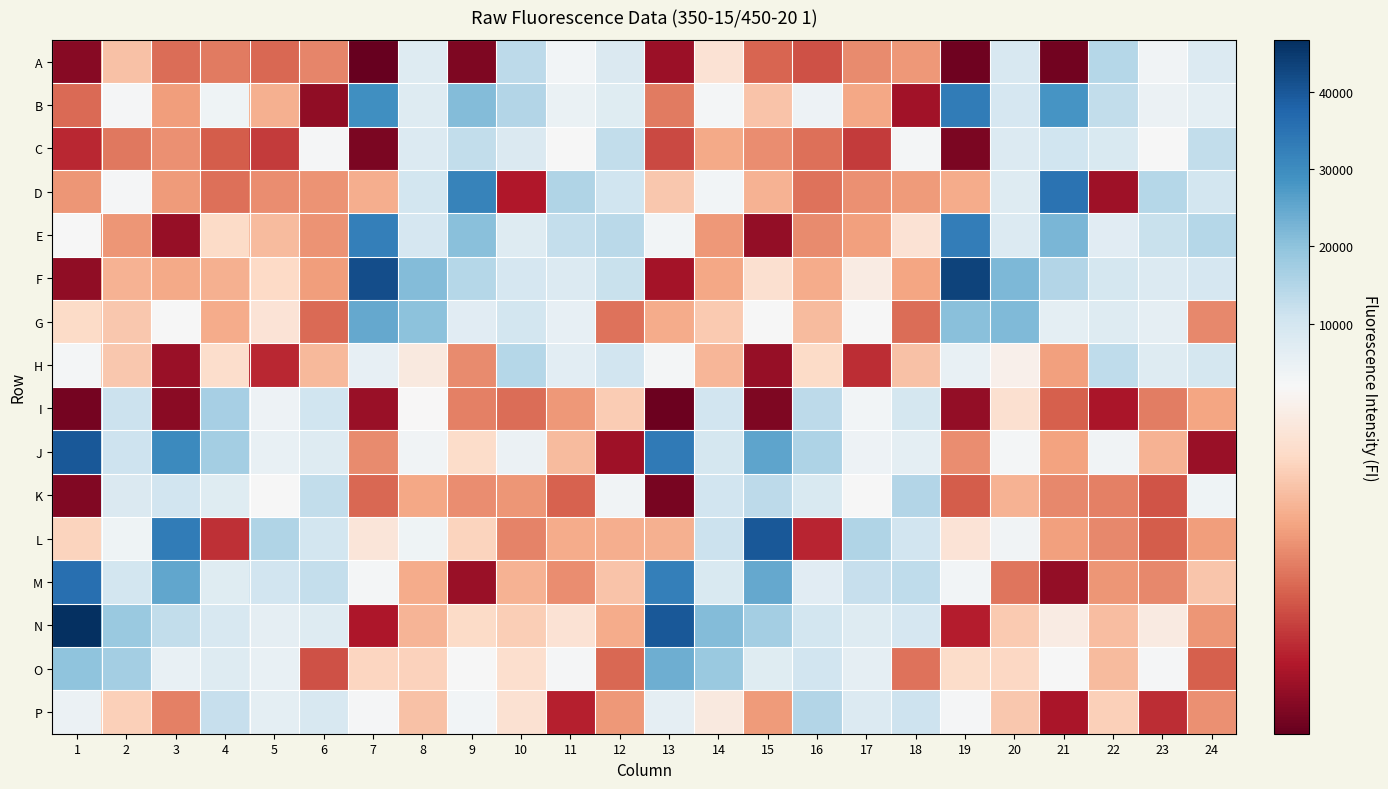

Which series has the widest spread of values?

N